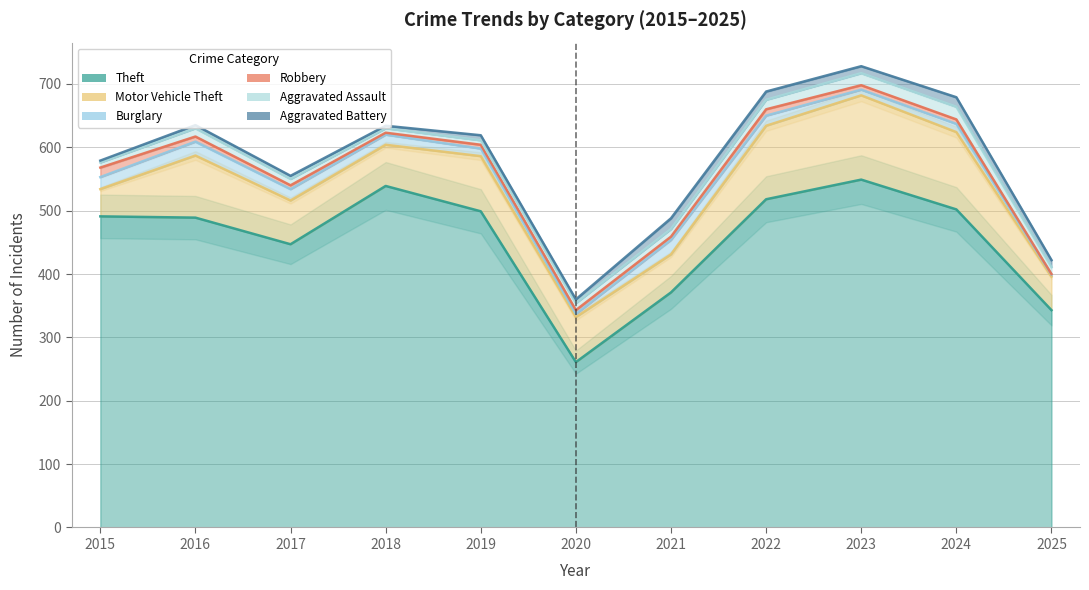

Reading left to right, transcribe all the data shown in this chart.

Theft: 491	489	447	539	499	261	371	518	549	502	343
Motor Vehicle Theft: 43	98	69	65	87	71	60	116	133	122	53
Burglary: 19	22	18	16	12	5	23	16	9	13	3
Robbery: 15	8	6	3	6	6	5	10	7	7	1
Aggravated Assault: 8	13	10	7	7	11	12	15	19	20	11
Aggravated Battery: 3	5	5	4	8	6	17	13	11	15	11